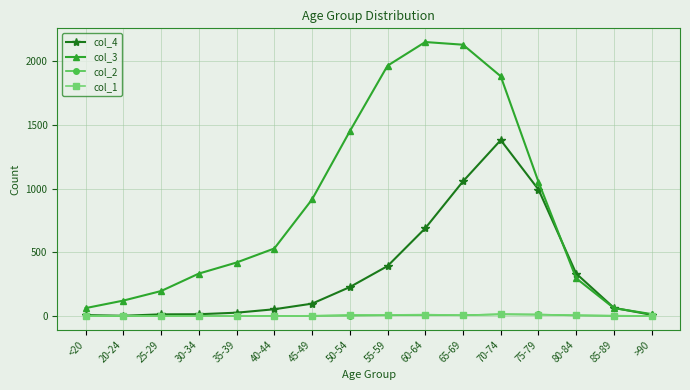

What is the label of the 8th point from the left?

50-54